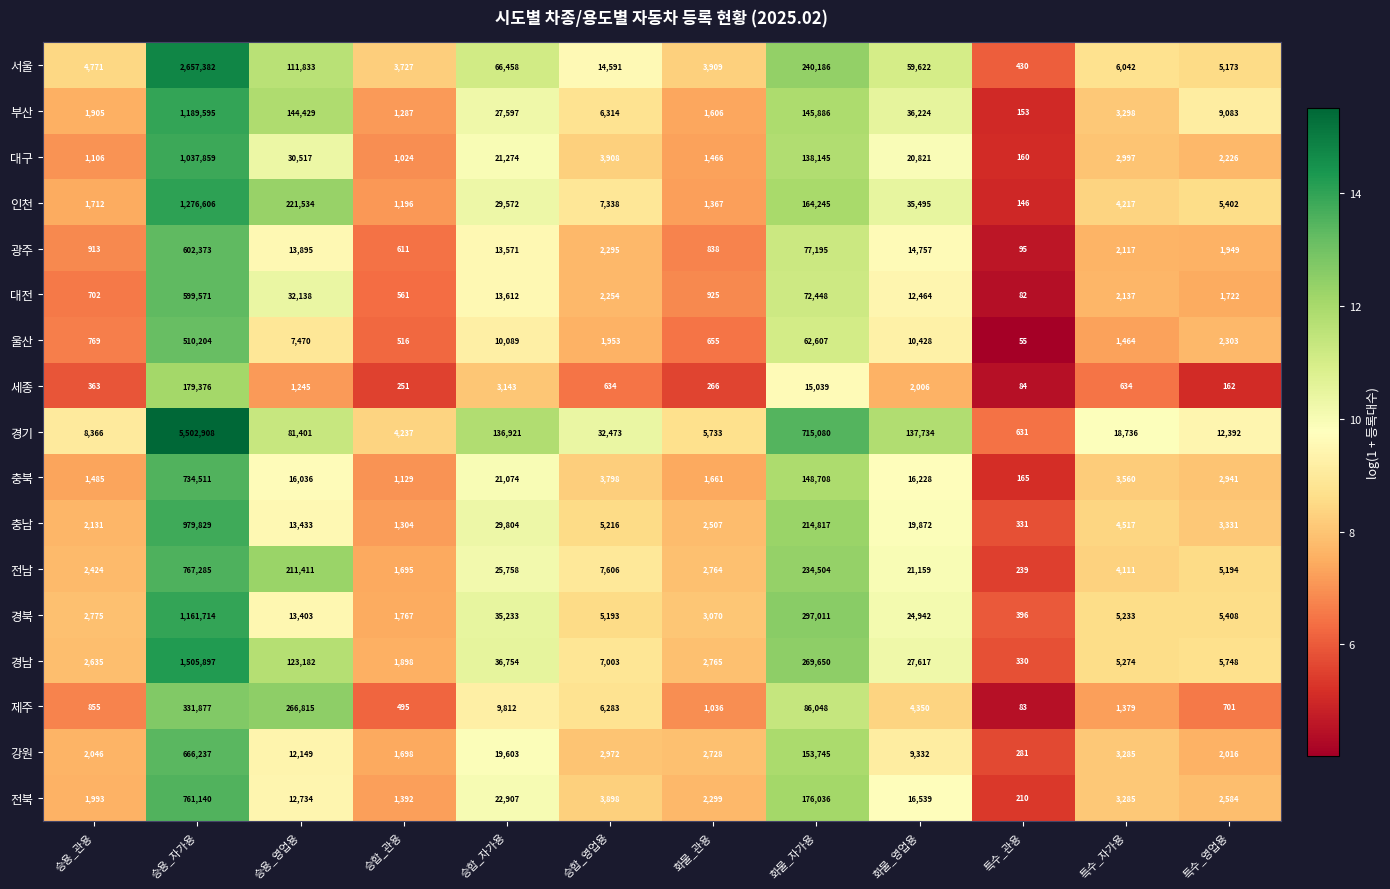

At 승합_자가용, list the series in order from smallest to largest.

세종, 제주, 울산, 광주, 대전, 강원, 충북, 대구, 전북, 전남, 부산, 인천, 충남, 경북, 경남, 서울, 경기